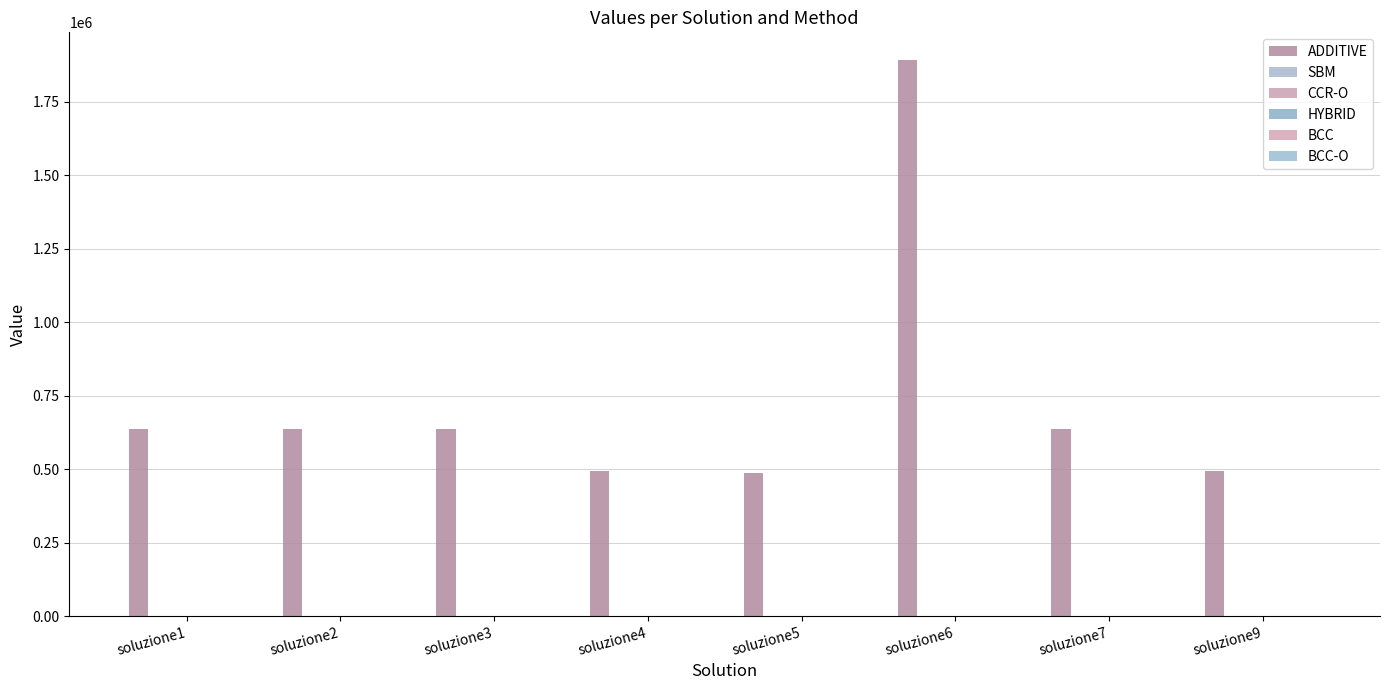

How many data points in ADDITIVE are above 636677?

4